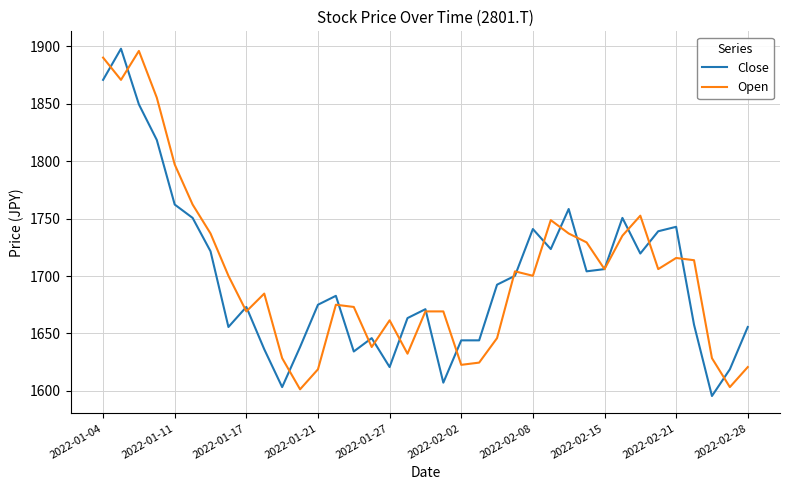

What is the highest value of the Close series?

1898.0